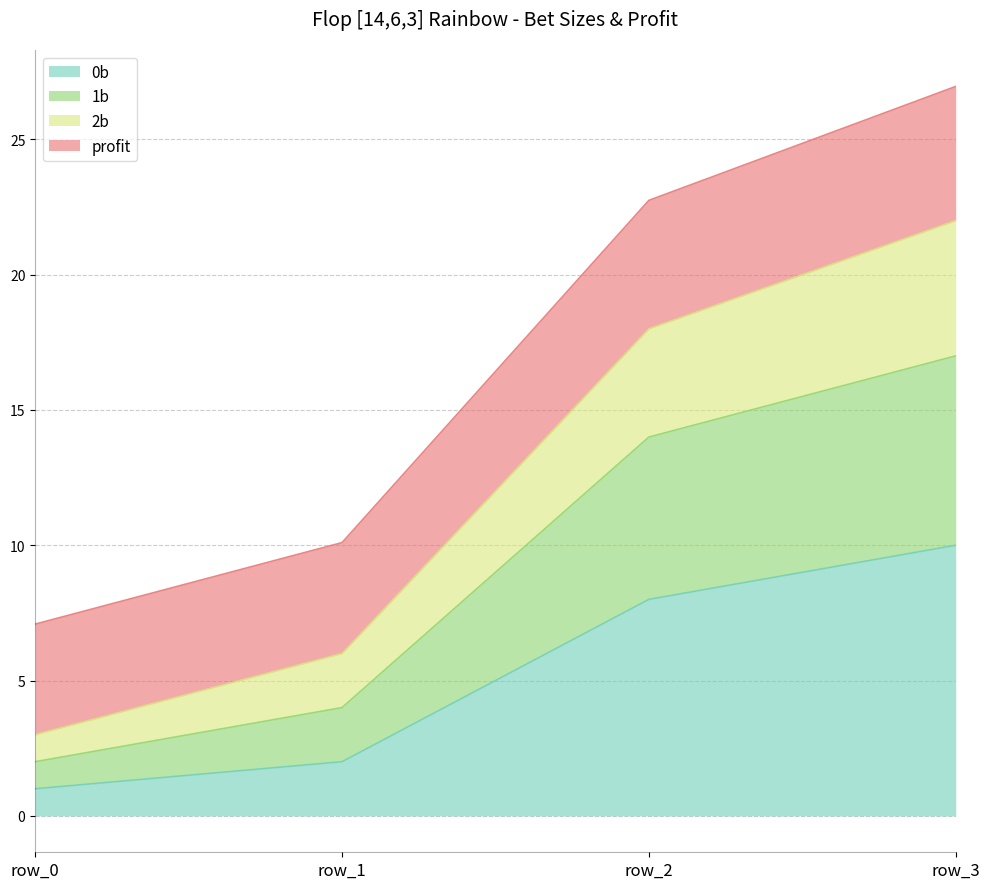

Rank the categories by 0b value from highest to lowest.

row_3, row_2, row_1, row_0